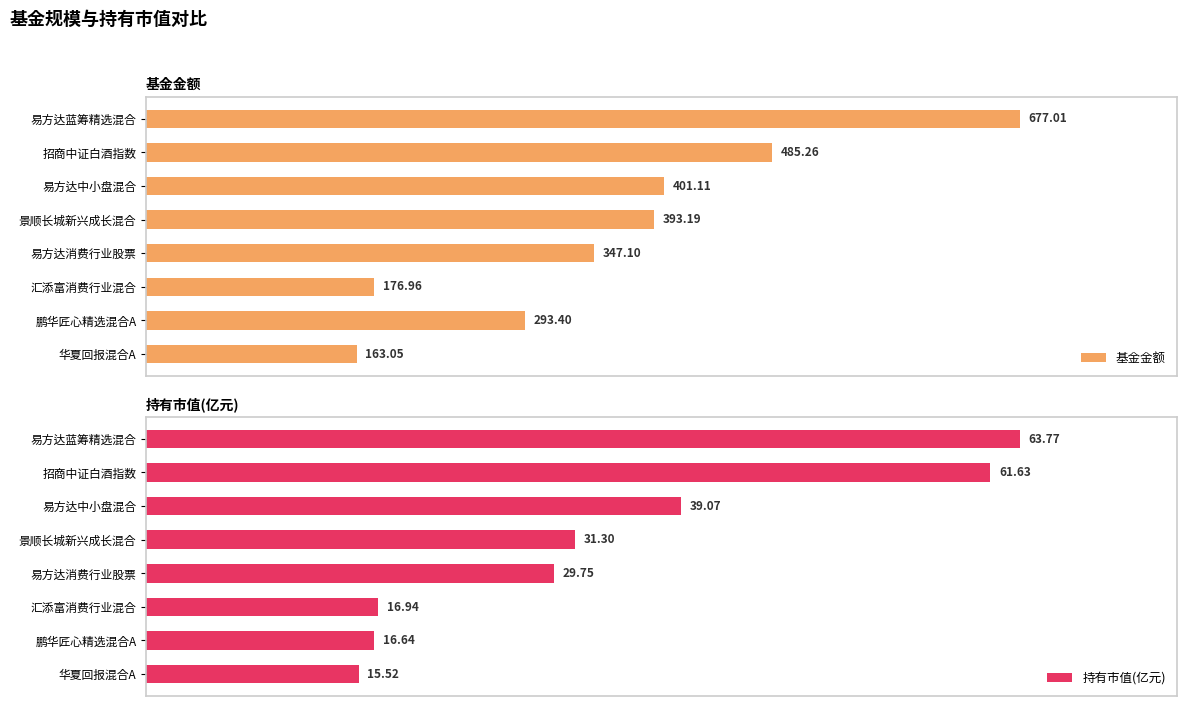

At which label does 基金金额 reach its minimum?

华夏回报混合A